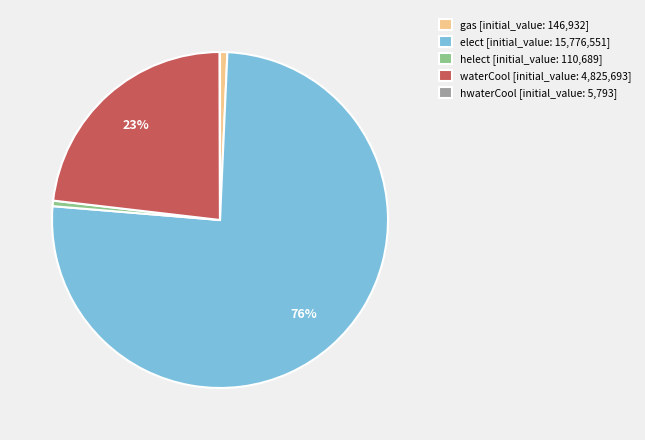

True or false: elect accounts for 82% of the total.

False